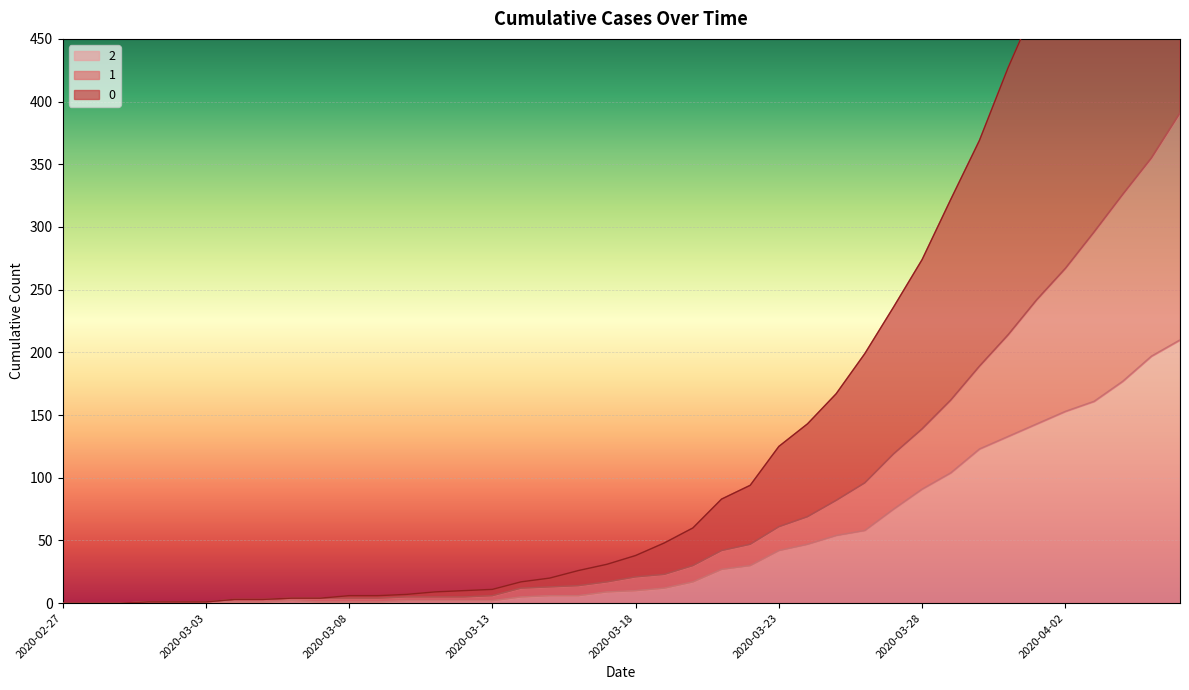

Between 2020-03-12 and 2020-03-21, which is larger?

2020-03-21